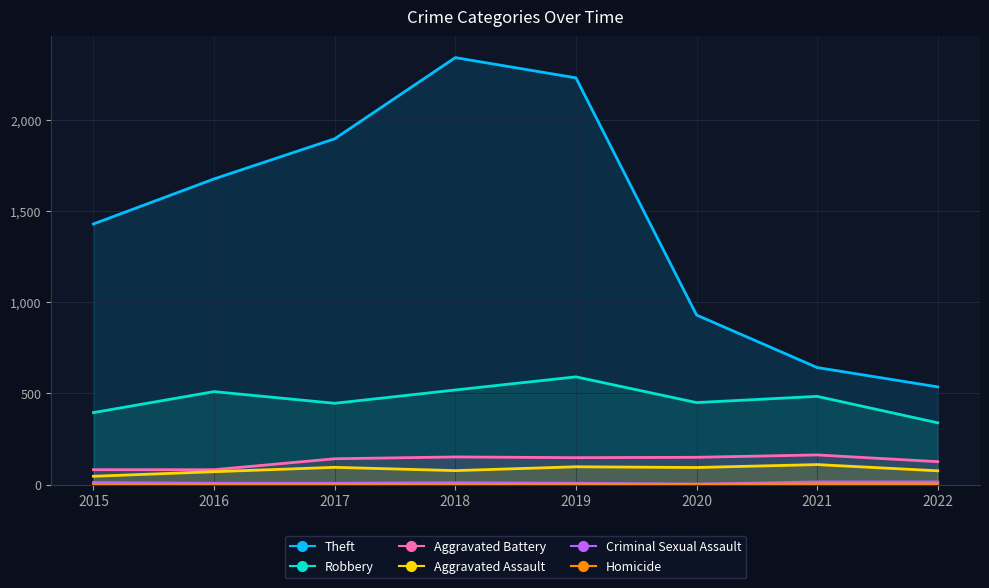

What is the value of the Aggravated Battery point at the 6th from the left?

150